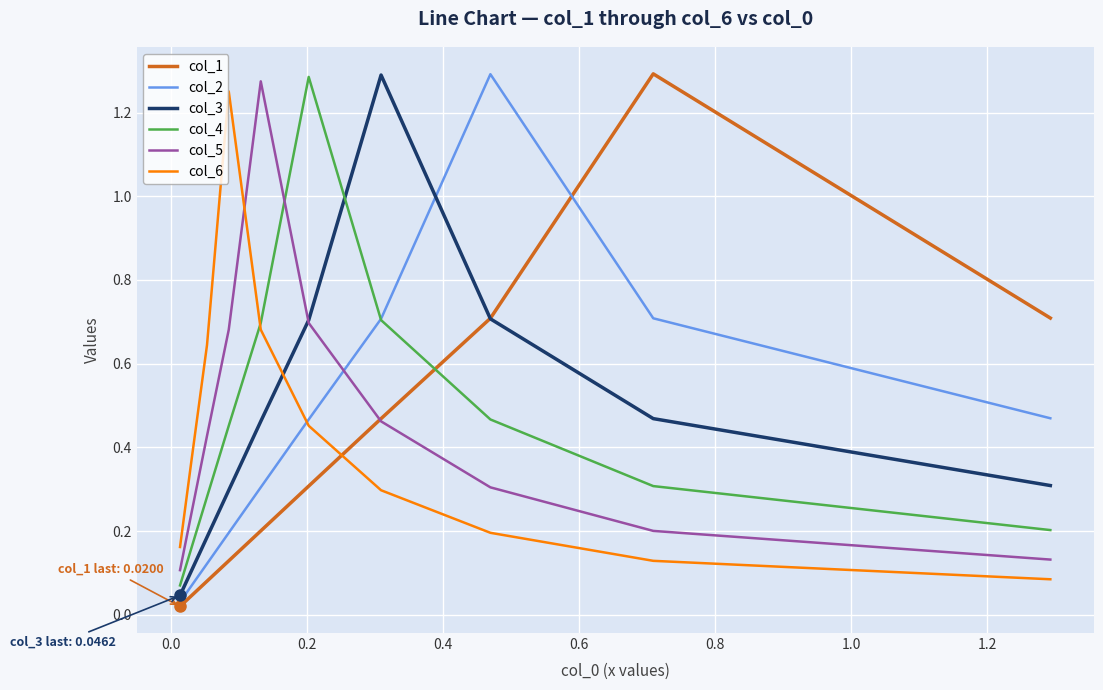

True or false: col_1 and col_4 cross at least once.

True